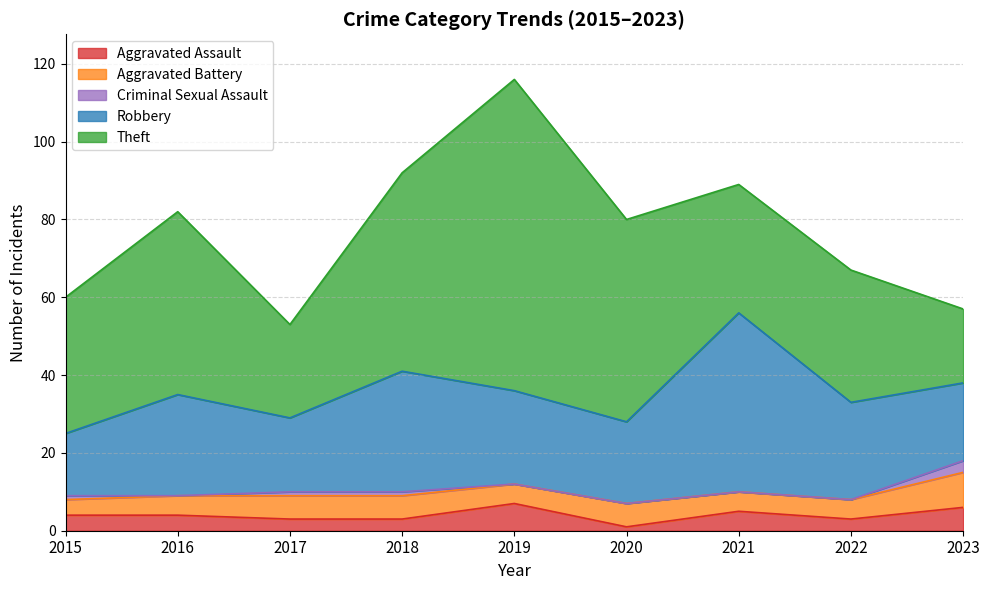

How many categories are shown in the chart?

9